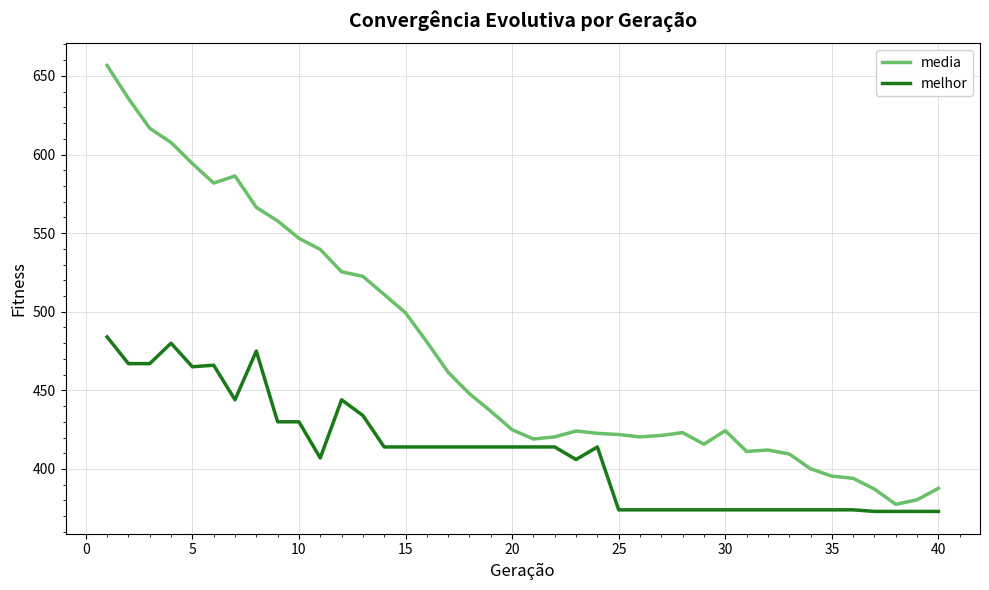

List the series in order of their overall mean, lowest first.

melhor, media